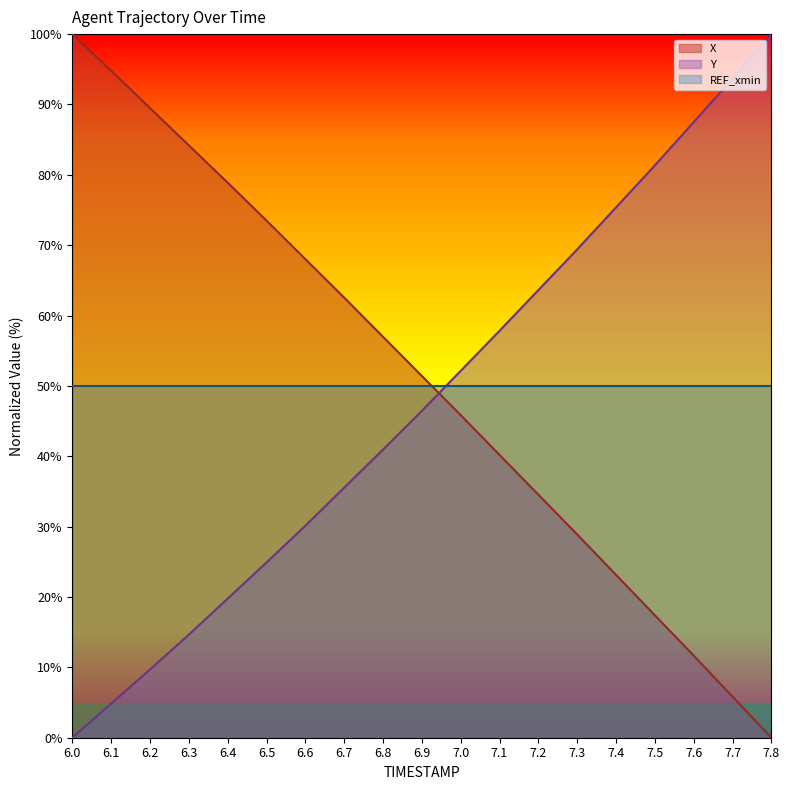

What is the label of the 1st point from the left?

6.0